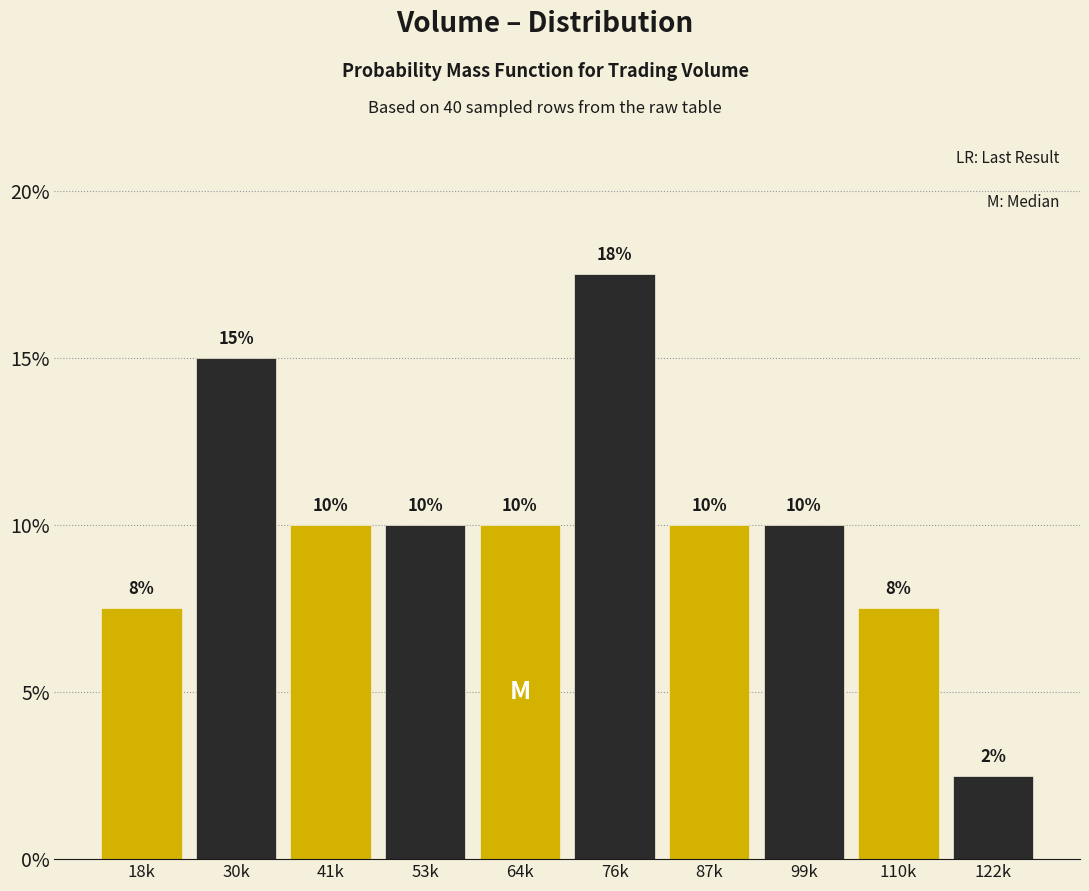

What is the sum of the values at 30k and 99k?

25.0